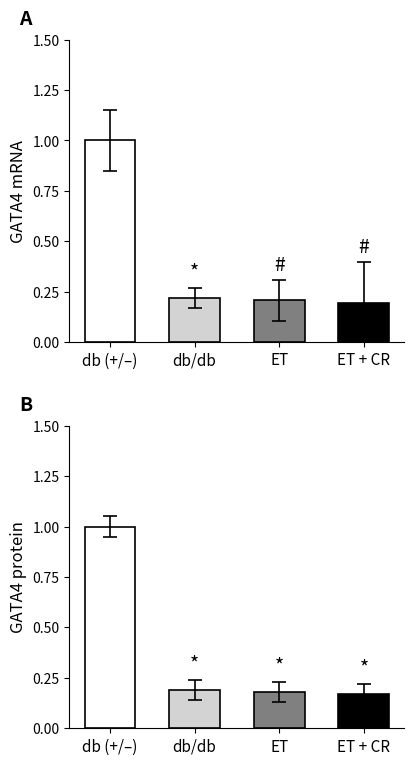

At how many categories does at least one series exceed 0?

4